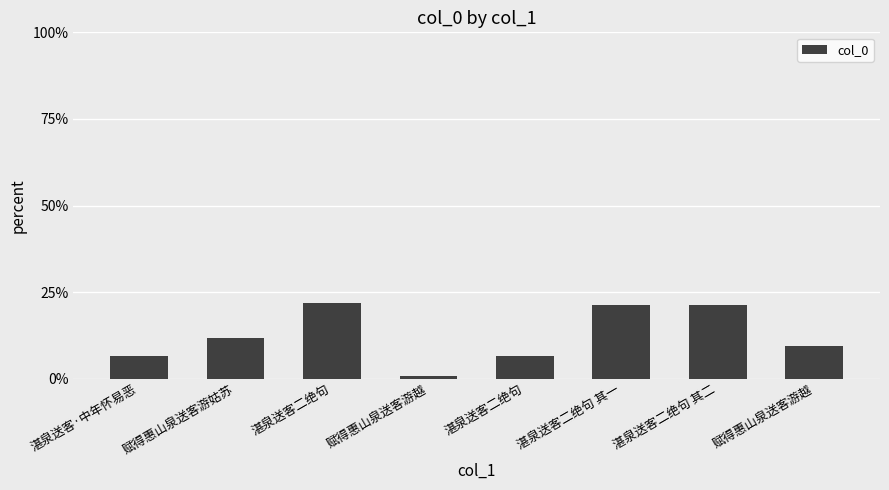

Count the number of data series in this chart.

1